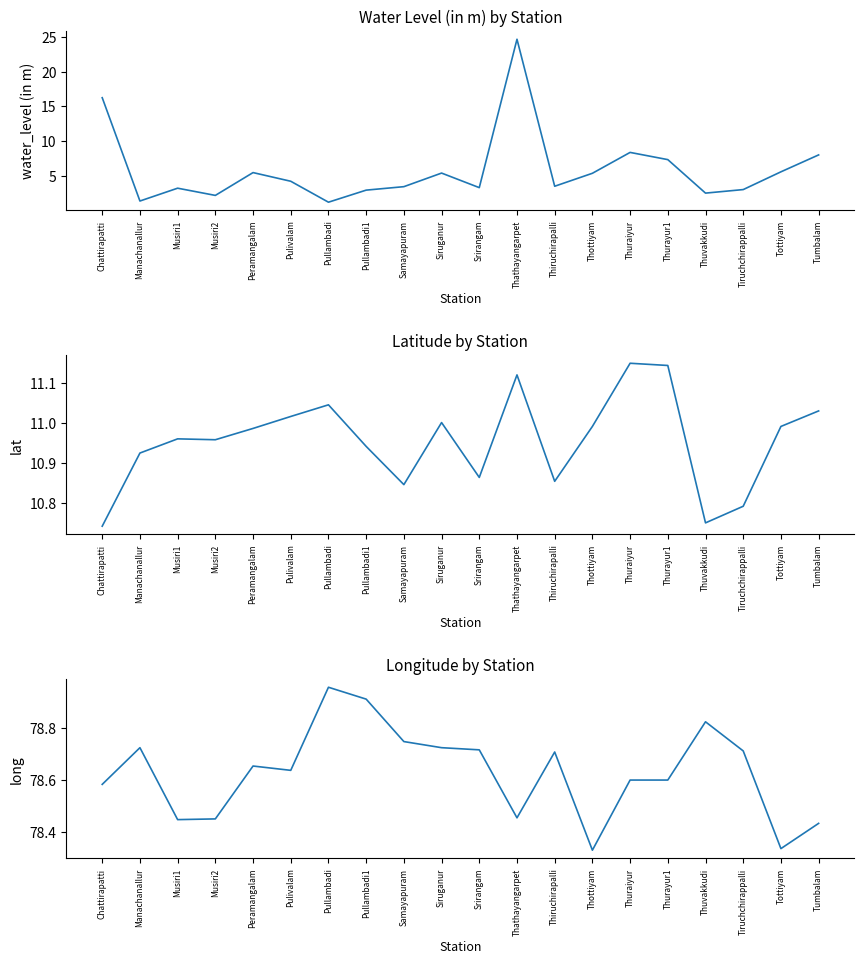

How many data points does each series have?

20